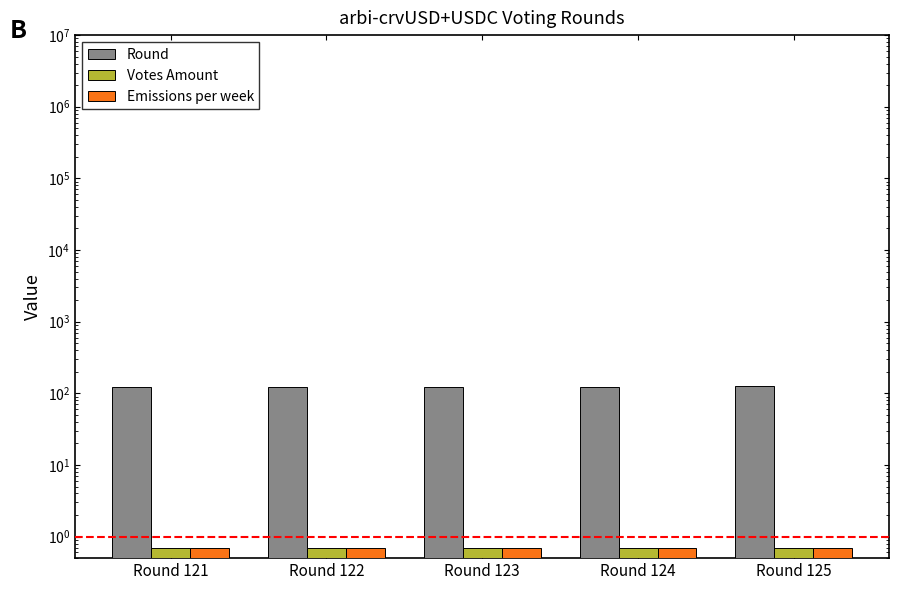

Where is Emissions per week nearest to the value 0?

Round 121